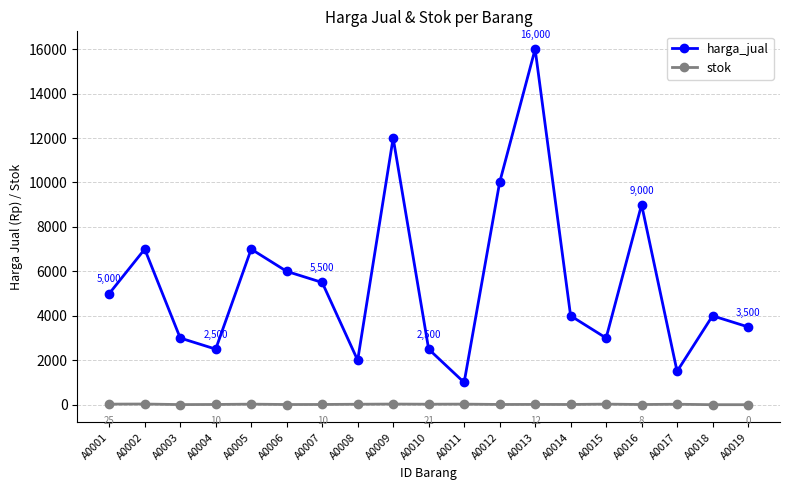

What is the total value across all series at A0003?

3005